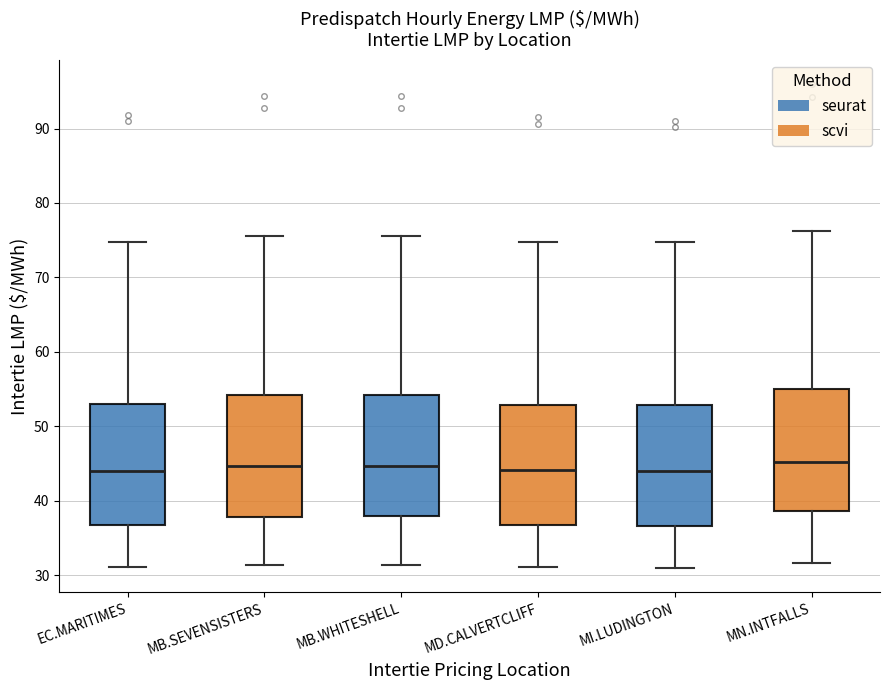

Where does the lower whisker of the box for MD.CALVERTCLIFF end on the y-axis? The values are not printed on the chart, so give them approximately, as read against the axis.

31